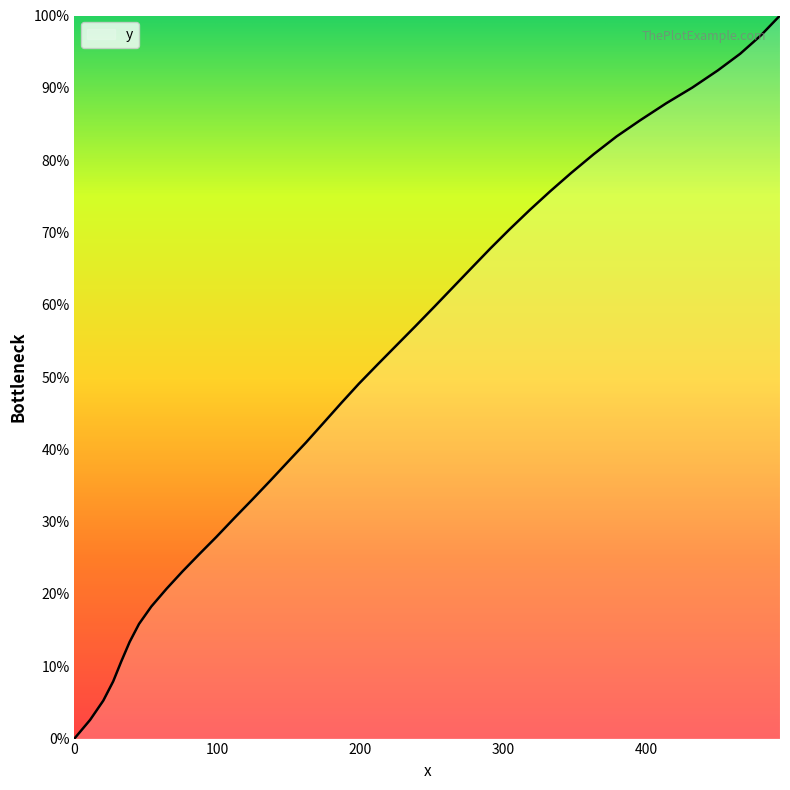

What is the difference between the maximum and minimum values?

100.0